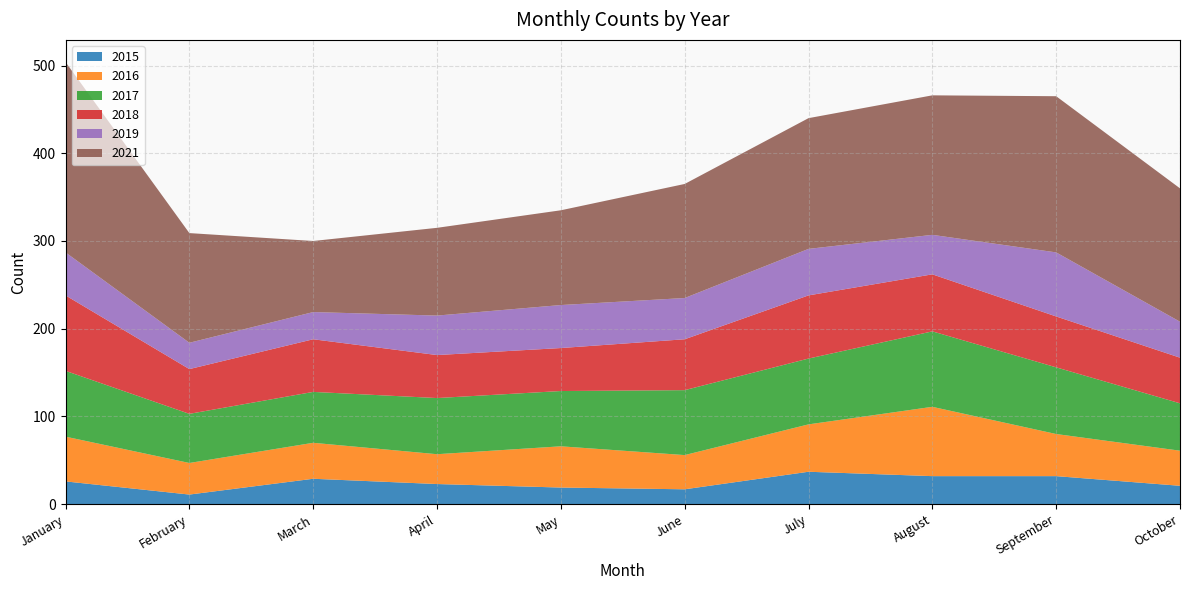

Reading right to left, extract all data points from this chart.

2015: October=21	September=32	August=32	July=37	June=17	May=19	April=23	March=29	February=11	January=26
2016: October=40	September=48	August=79	July=54	June=39	May=47	April=34	March=41	February=36	January=51
2017: October=54	September=76	August=86	July=75	June=74	May=63	April=64	March=58	February=56	January=75
2018: October=52	September=58	August=65	July=72	June=58	May=49	April=49	March=60	February=51	January=86
2019: October=41	September=73	August=45	July=53	June=47	May=49	April=45	March=31	February=30	January=49
2021: October=152	September=178	August=159	July=149	June=130	May=108	April=100	March=81	February=125	January=217